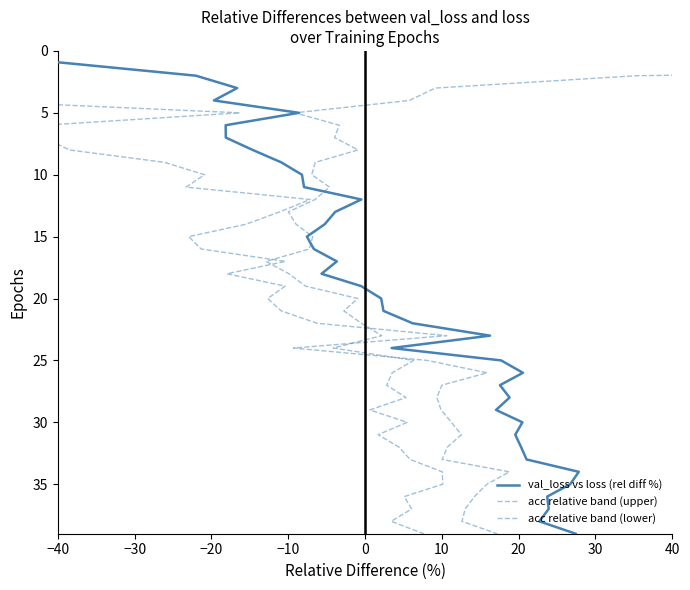

True or false: acc relative band (lower) and val_loss vs loss (rel diff %) intersect in this chart.

False